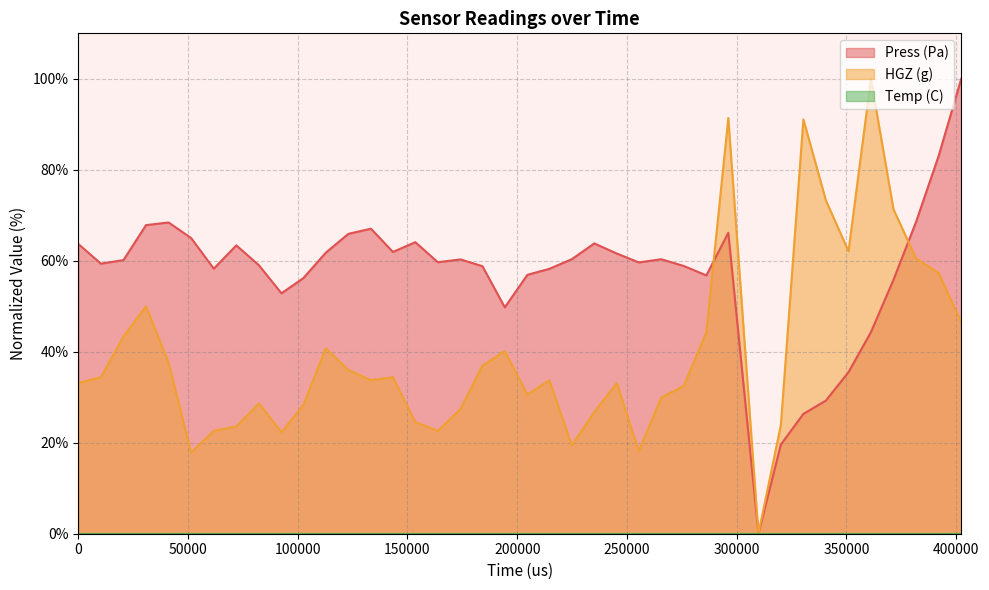

What is the greatest value displayed?

100.0